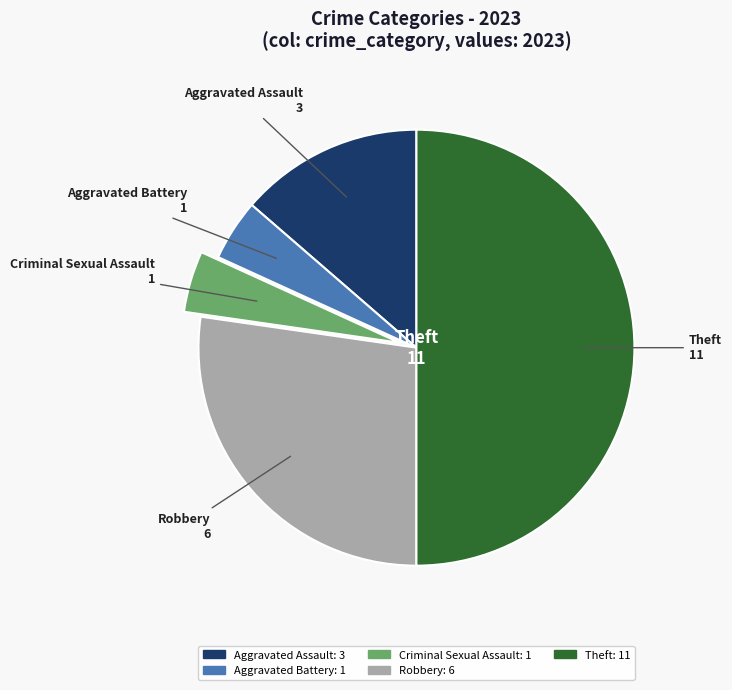

Which category has the biggest portion of the pie?

Theft